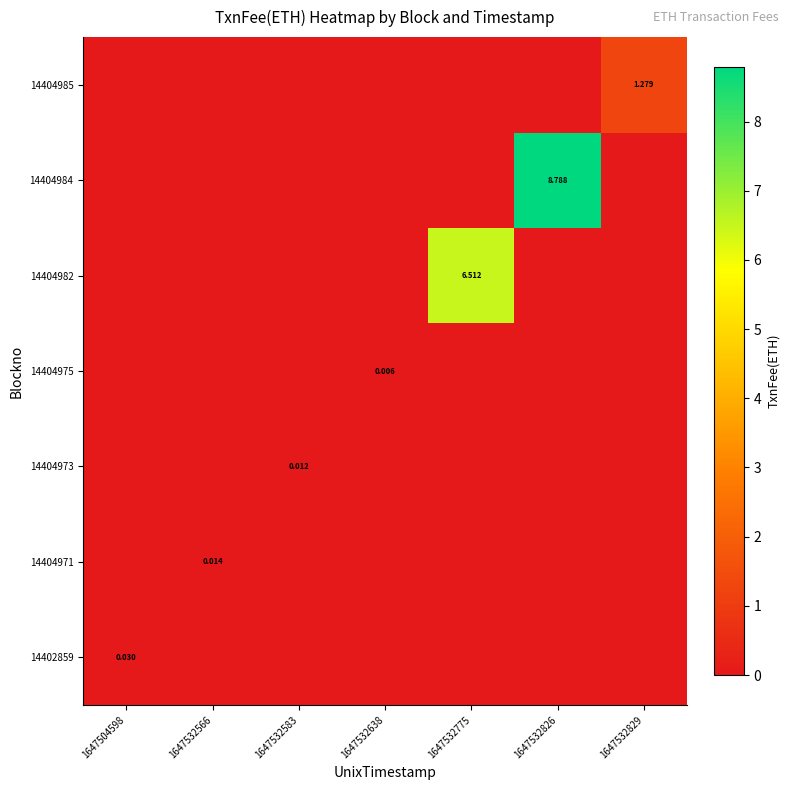

Is the value of row_5 at 1647532583 greater than the value of row_1 at 1647532638?

No